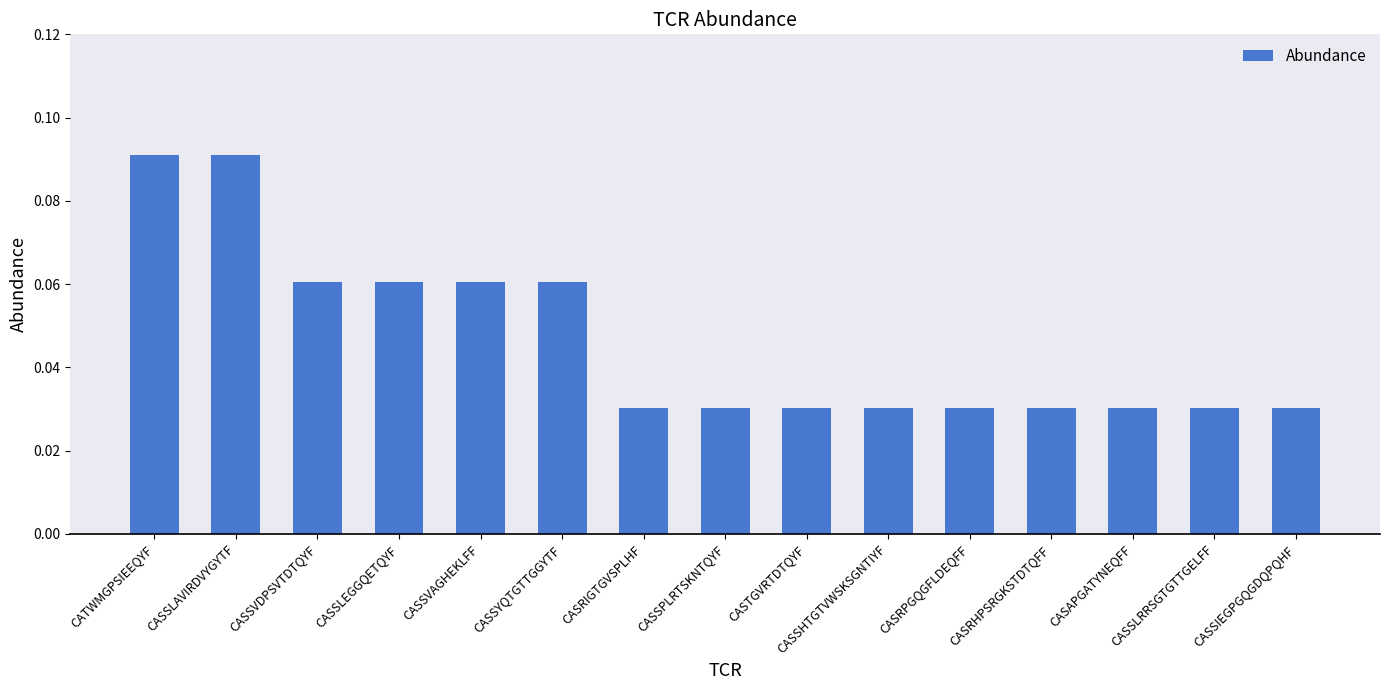

What is the label of the 10th bar from the left?

CASSHTGTVWSKSGNTIYF